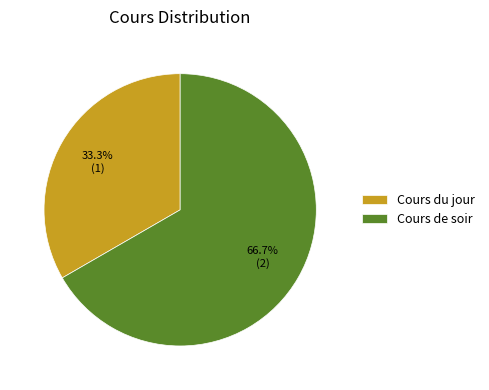

What percentage is the Cours du jour slice, to the nearest percent?

33%